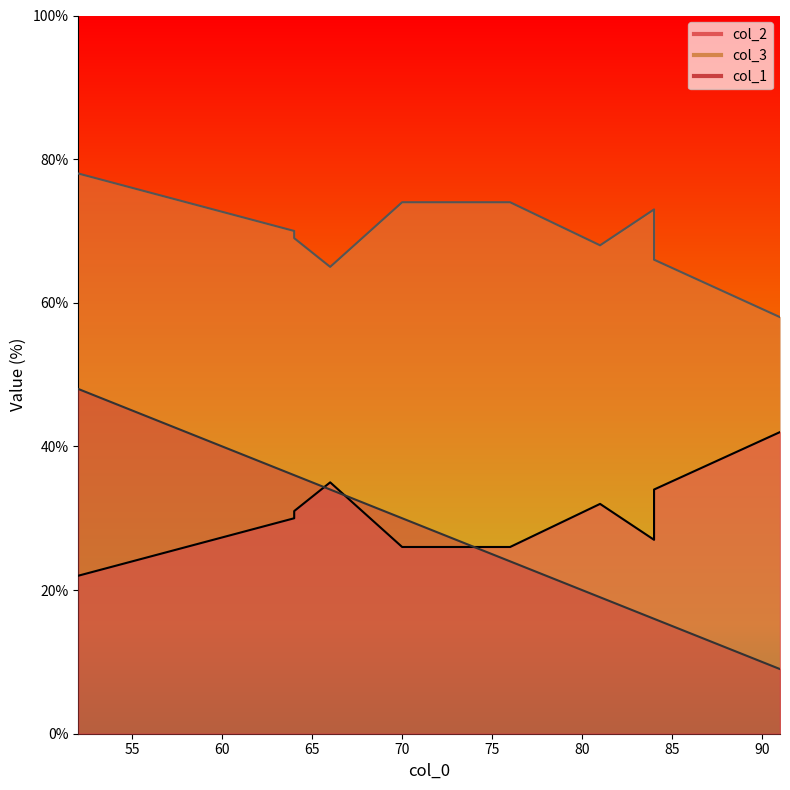

The value of col_3 at 64 is 94. True or false?

False